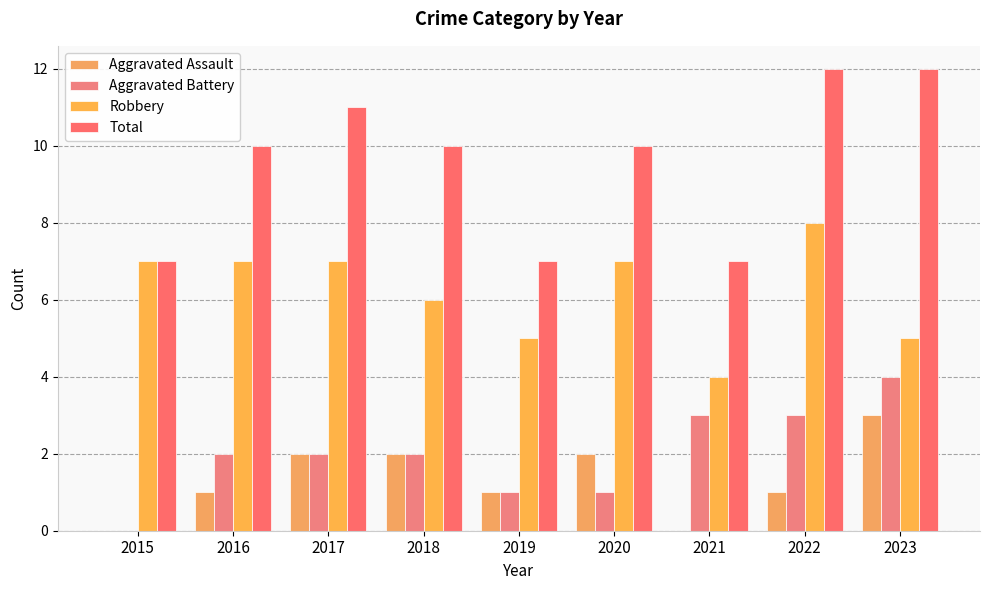

How many groups of bars are there?

9